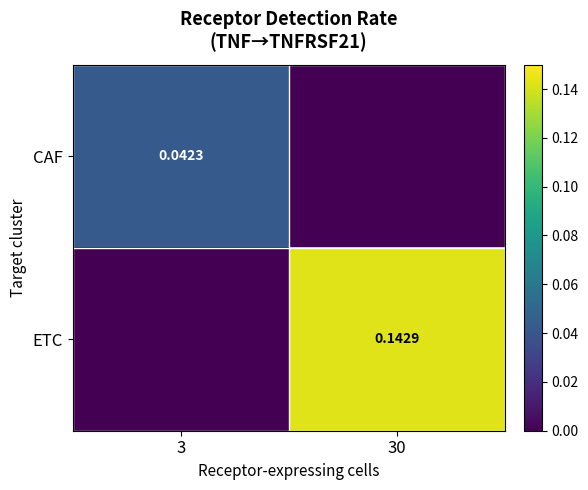

Is it true that ETC equals 0.1 at 30?

True